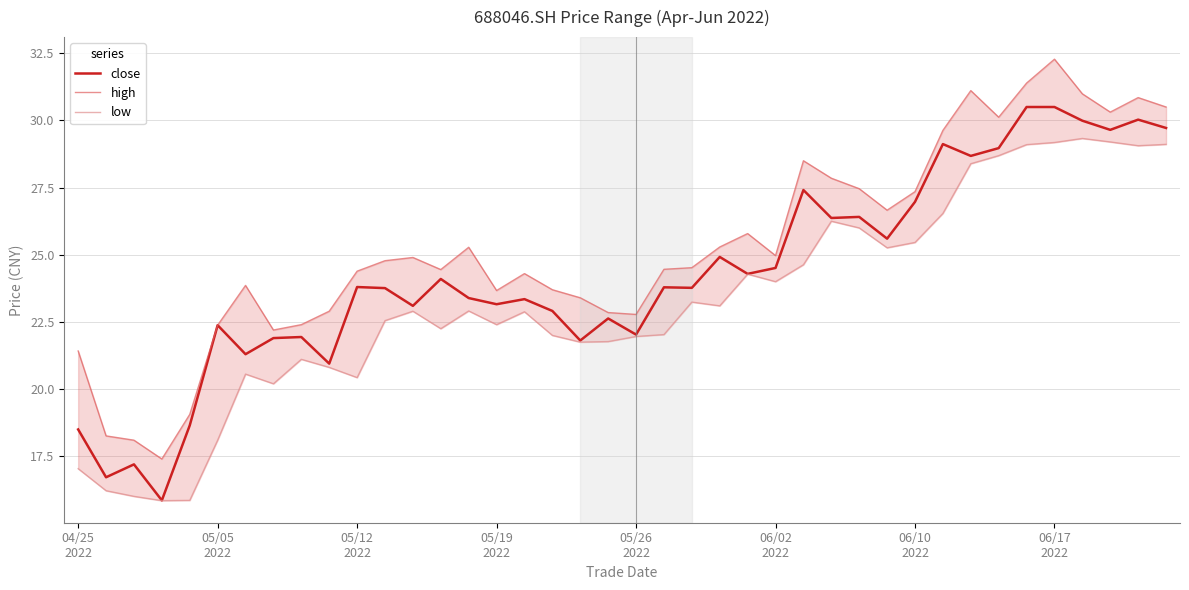

What is the value of the close point at the 8th from the left?

21.9